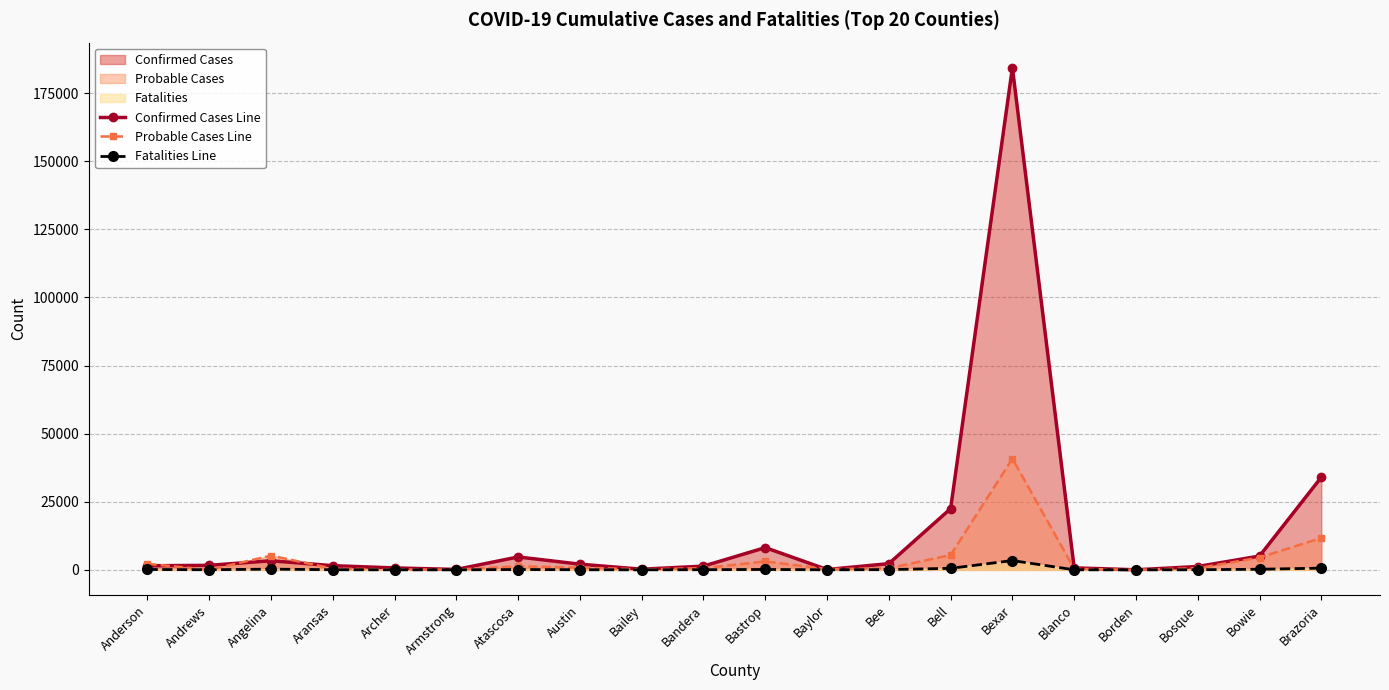

Which has a higher value, Anderson or Austin?

Austin